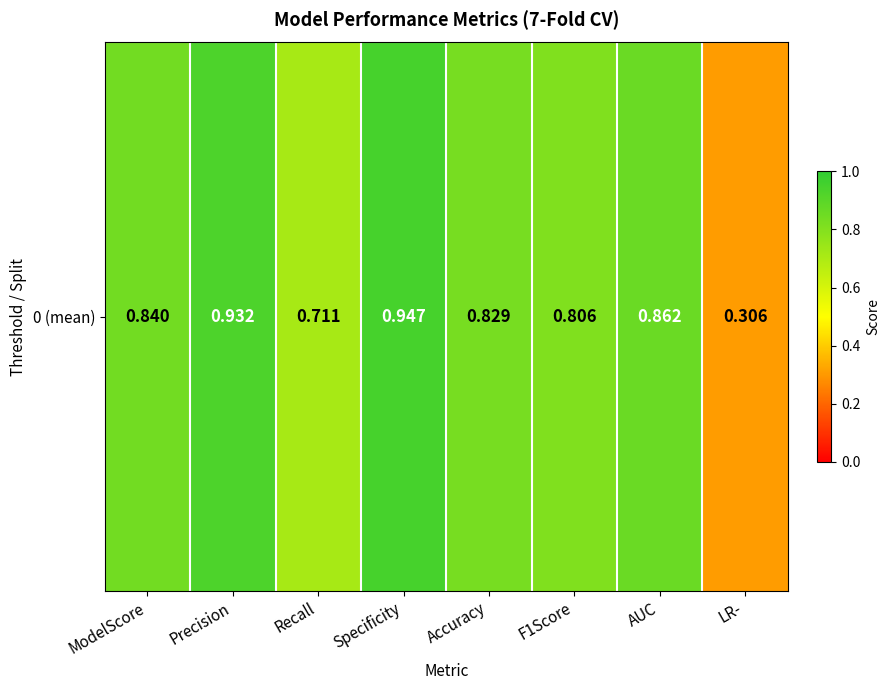

Reading left to right, list all the values displayed in this chart.

0.8	0.9	0.7	0.9	0.8	0.8	0.9	0.3